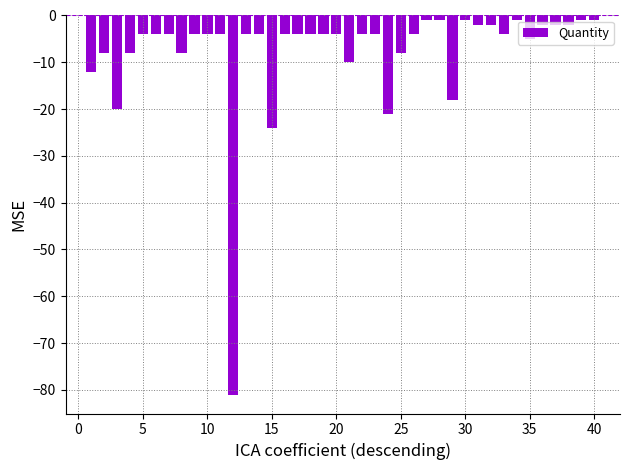

What is the difference between the maximum and minimum values?

80